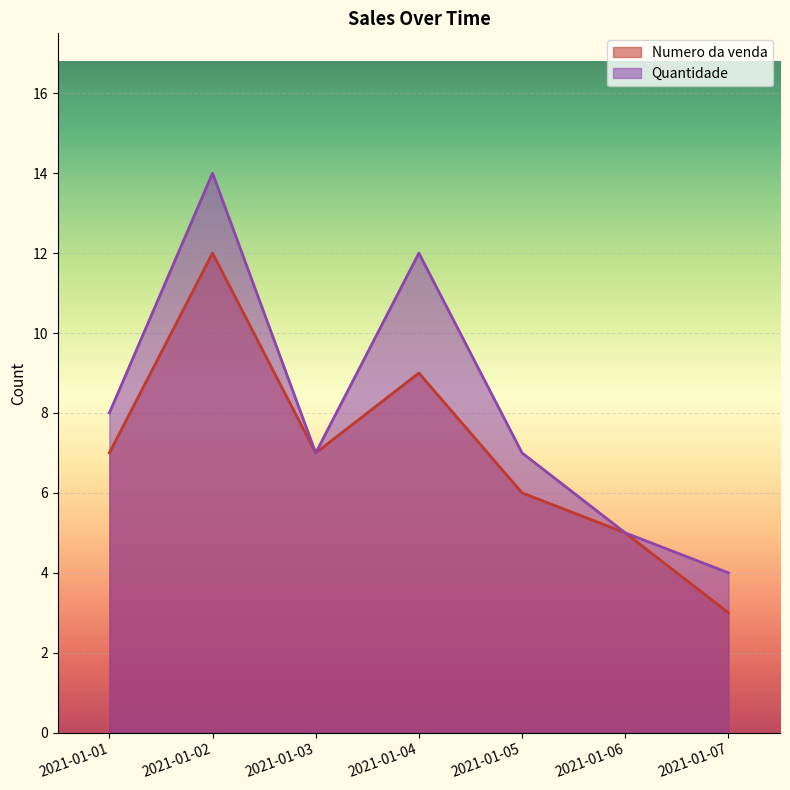

Reading left to right, extract all data points from this chart.

Numero da venda: 7	12	7	9	6	5	3
Quantidade: 8	14	7	12	7	5	4